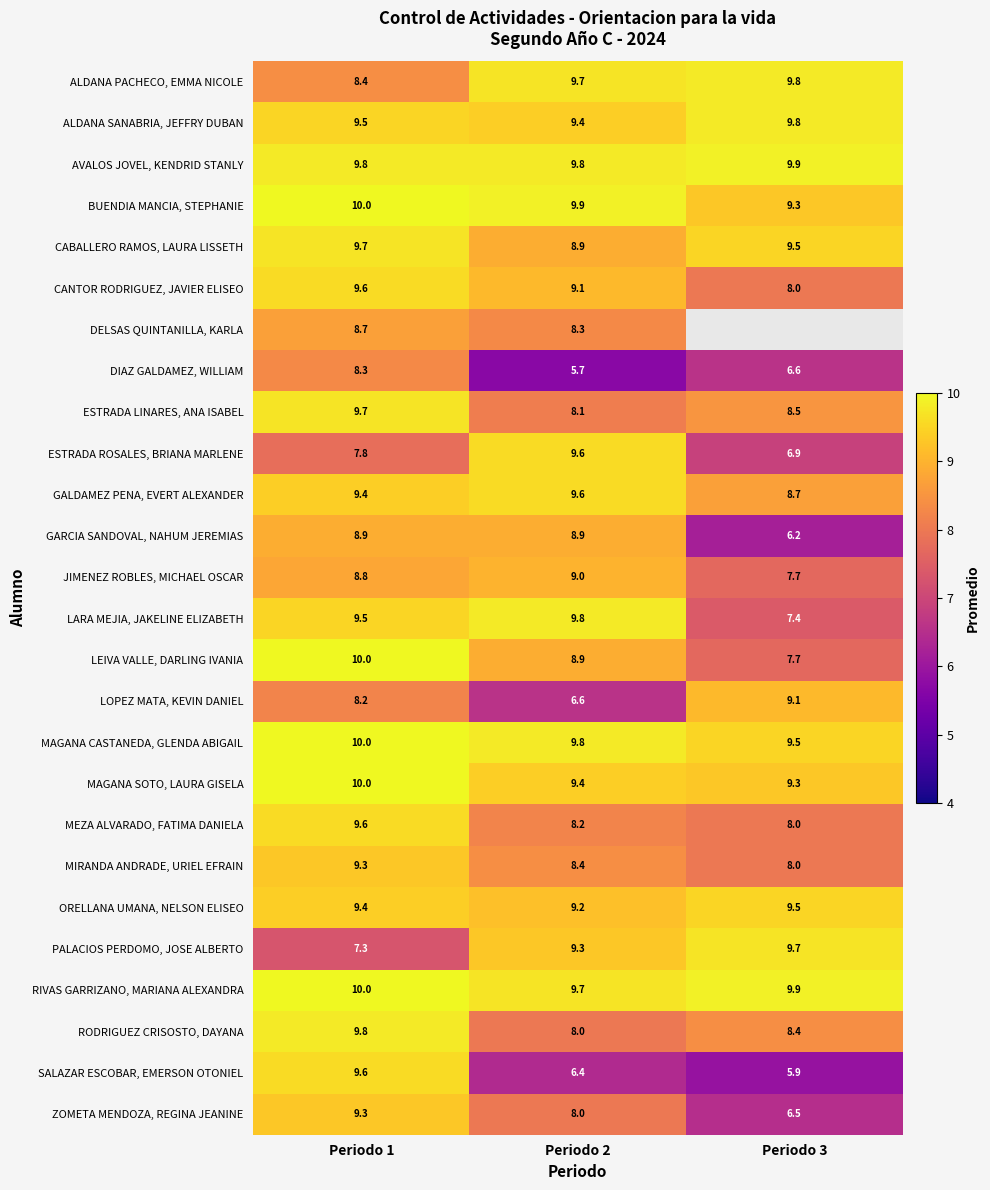

Rank the categories by RIVAS GARRIZANO, MARIANA ALEXANDRA value from lowest to highest.

Periodo 2, Periodo 3, Periodo 1